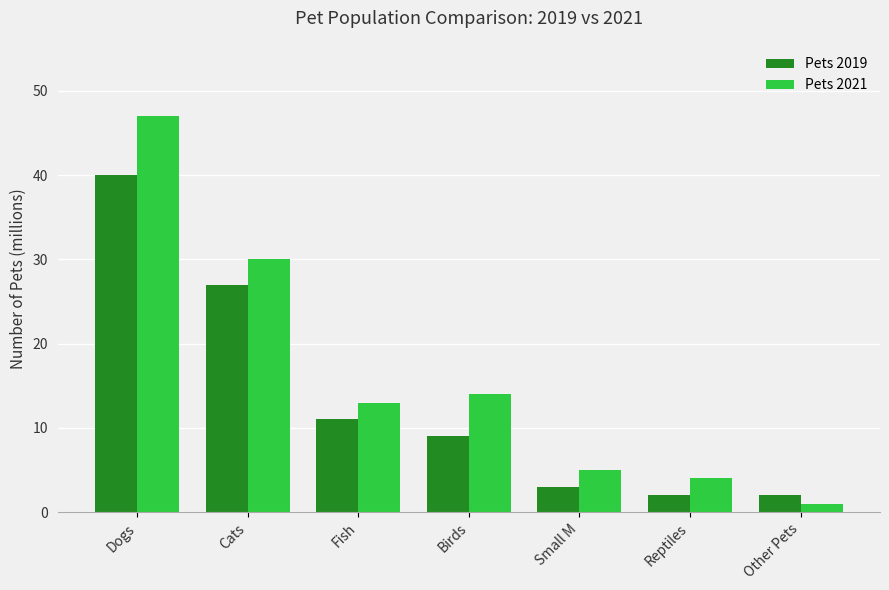

List the series in order of their overall mean, lowest first.

Pets 2019, Pets 2021